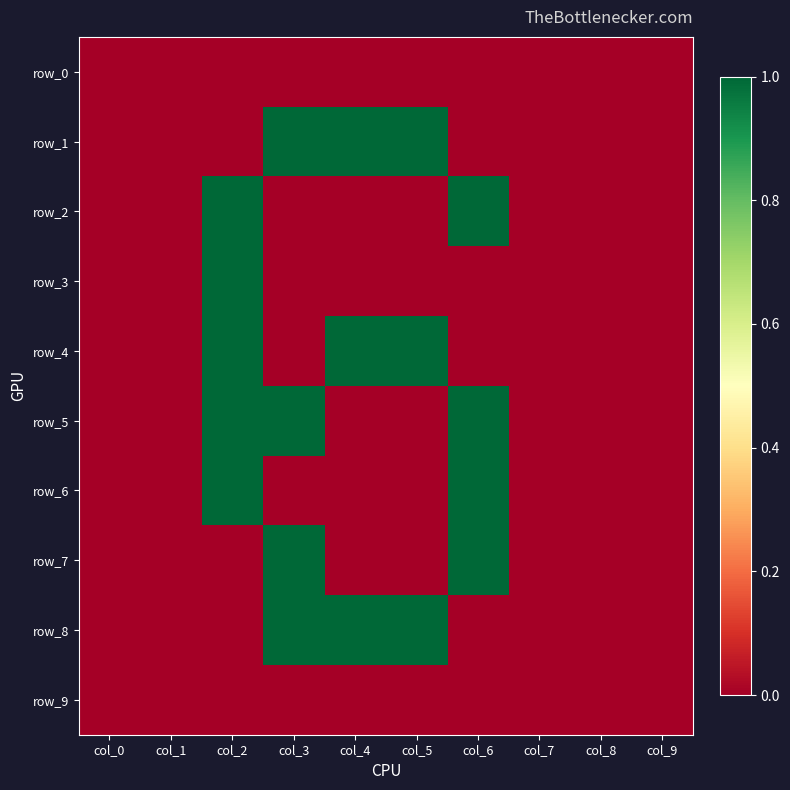

Reading left to right, list all the values displayed in this chart.

row_0: 0	0	0	0	0	0	0	0	0	0
row_1: 0	0	0	1	1	1	0	0	0	0
row_2: 0	0	1	0	0	0	1	0	0	0
row_3: 0	0	1	0	0	0	0	0	0	0
row_4: 0	0	1	0	1	1	0	0	0	0
row_5: 0	0	1	1	0	0	1	0	0	0
row_6: 0	0	1	0	0	0	1	0	0	0
row_7: 0	0	0	1	0	0	1	0	0	0
row_8: 0	0	0	1	1	1	0	0	0	0
row_9: 0	0	0	0	0	0	0	0	0	0